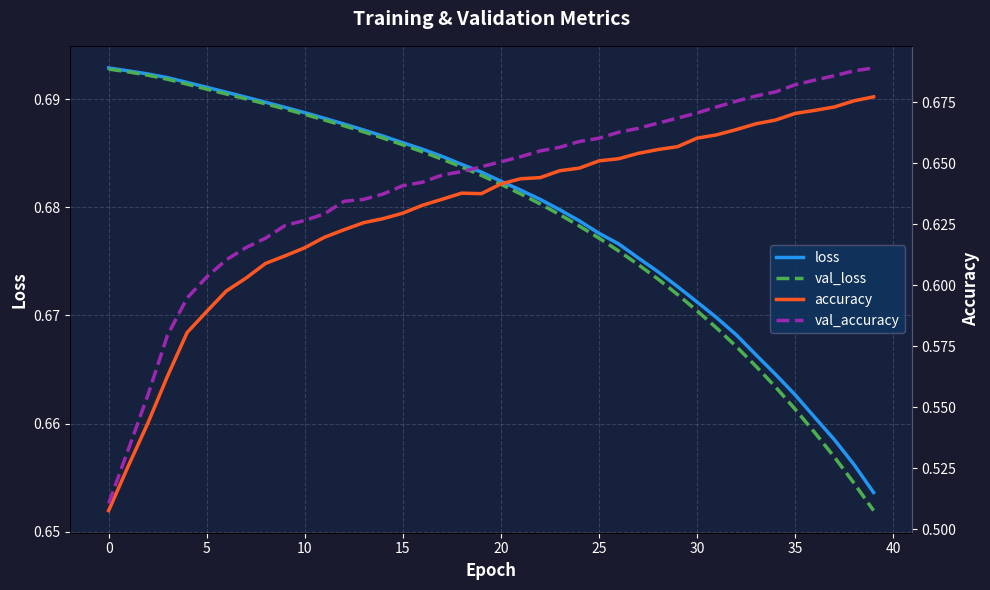

True or false: loss and accuracy cross at least once.

True